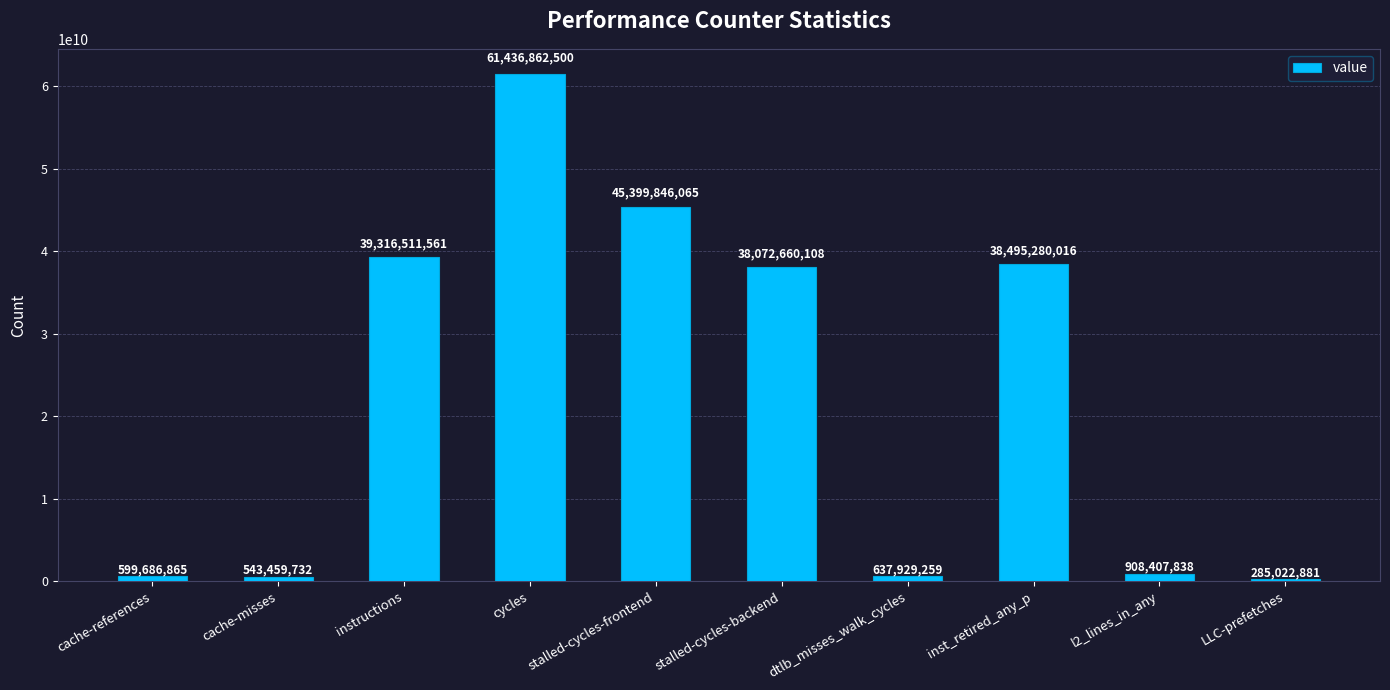

Rank the categories by value from highest to lowest.

cycles, stalled-cycles-frontend, instructions, inst_retired_any_p, stalled-cycles-backend, l2_lines_in_any, dtlb_misses_walk_cycles, cache-references, cache-misses, LLC-prefetches